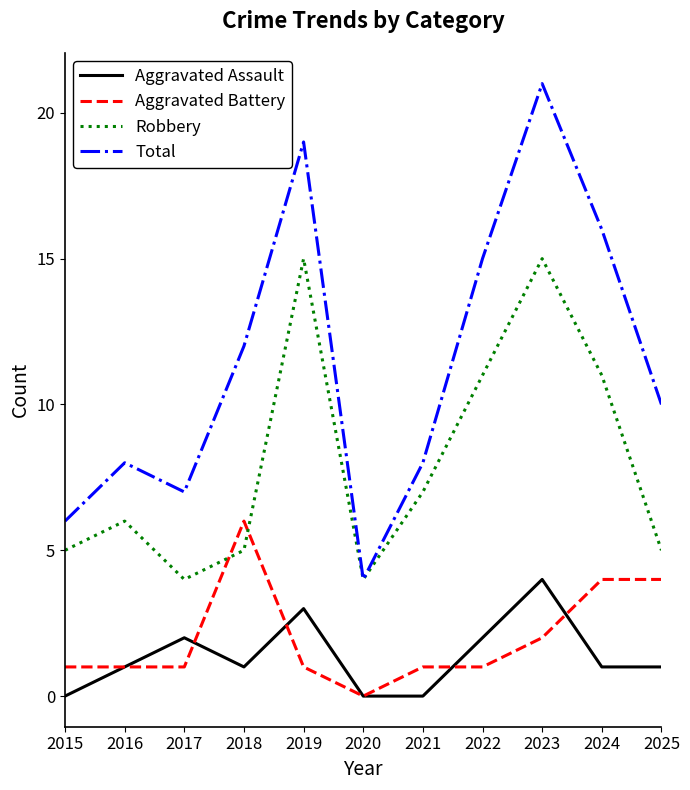

What is the approximate value of Aggravated Assault at 2017?

2